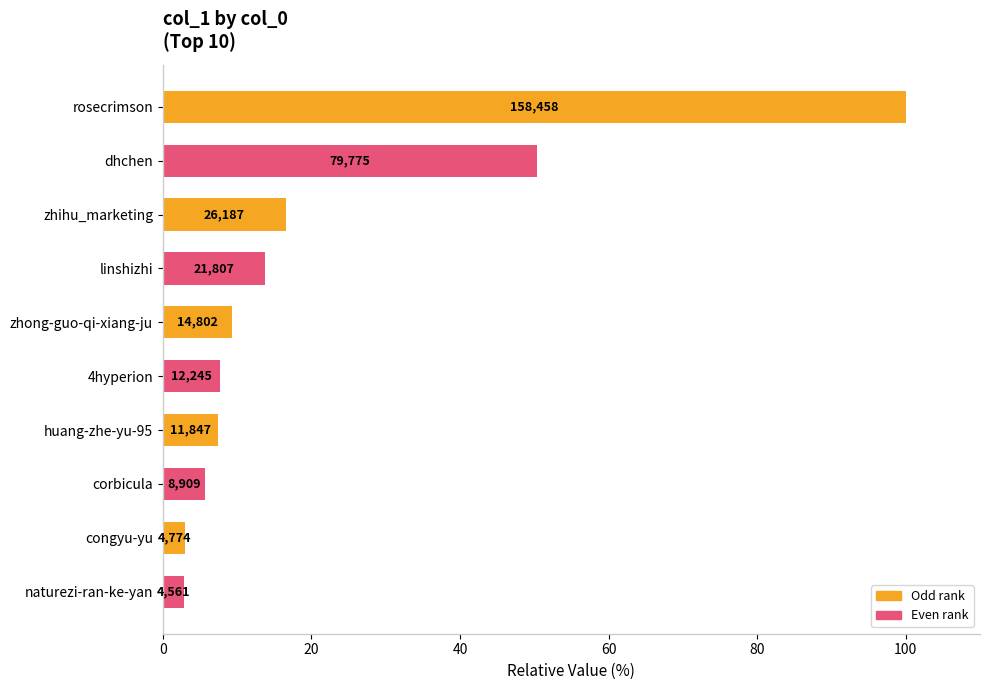

How many bars are there in total?

10